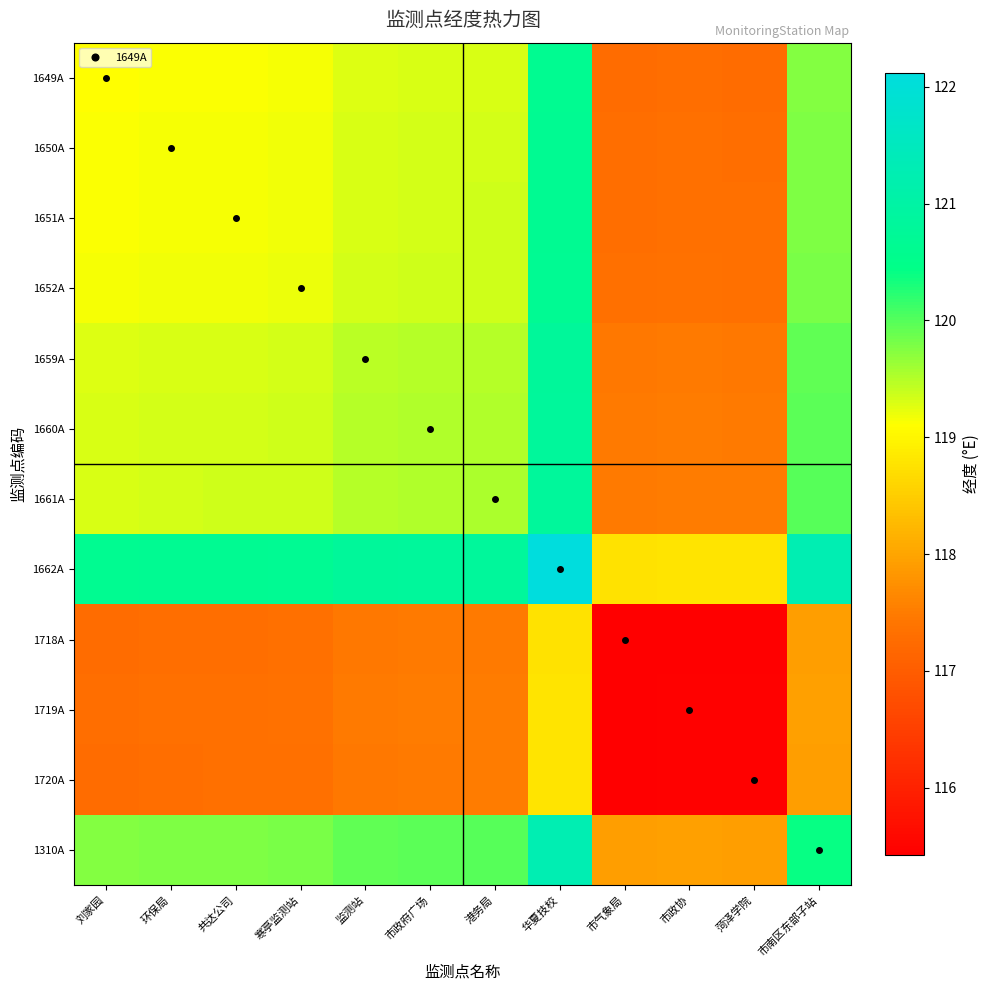

Which category has the highest value across all series?

华夏技校